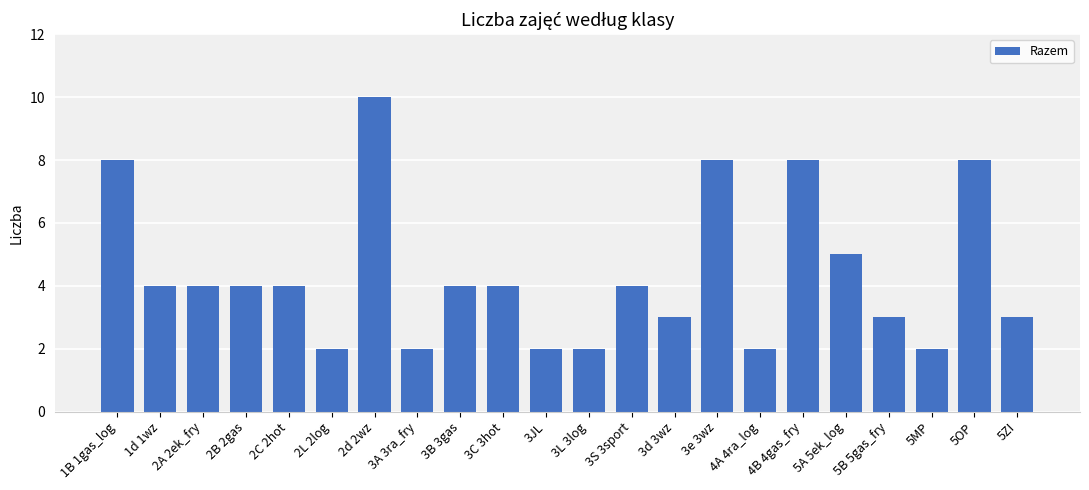

Which has a higher value, 3C 3hot or 5B 5gas_fry?

3C 3hot